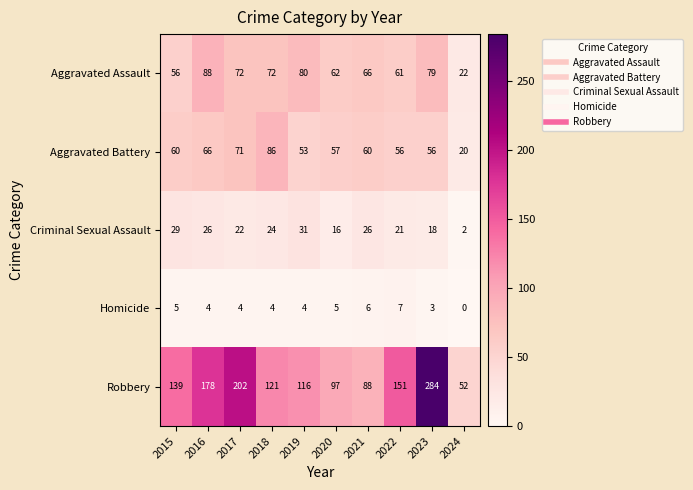

What is the total value across all series at 2020?

237